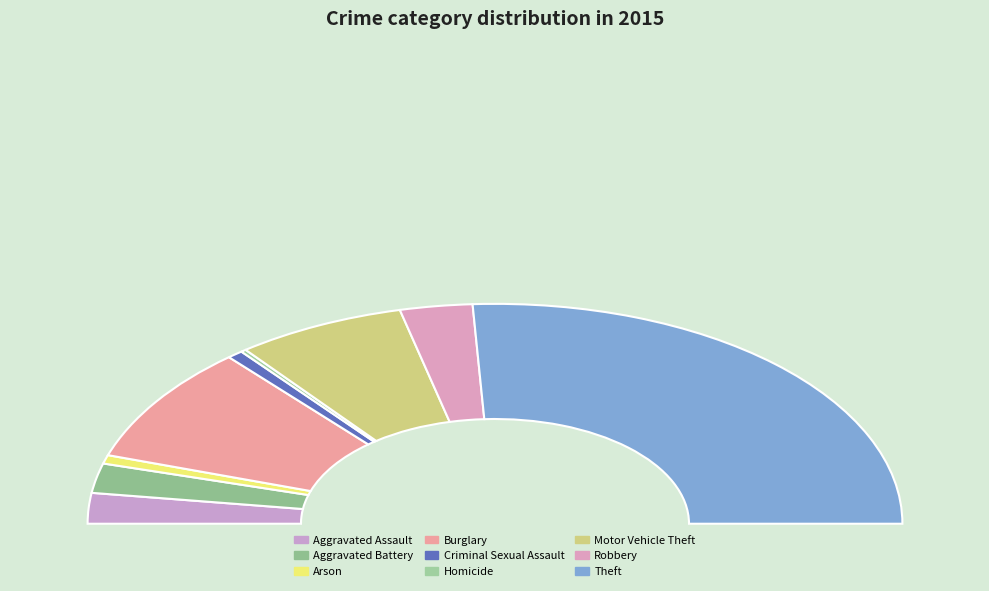

Is it true that Criminal Sexual Assault is 11% of the pie?

False